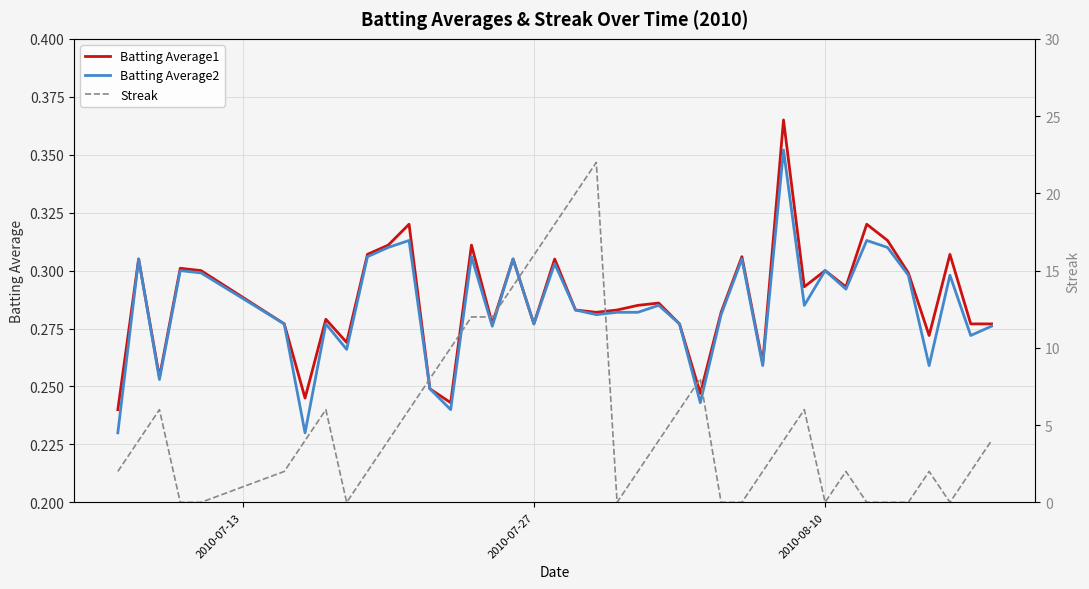

Reading right to left, extract all data points from this chart.

Batting Average1: 0.3	0.3	0.3	0.3	0.3	0.3	0.3	0.3	0.3	0.3	0.4	0.3	0.3	0.3	0.2	0.3	0.3	0.3	0.3	0.3	0.3	0.3	0.3	0.3	0.3	0.3	0.2	0.2	0.3	0.3	0.3	0.3	0.3	0.2	0.3	0.3	0.3	0.3	0.3	0.2
Batting Average2: 0.3	0.3	0.3	0.3	0.3	0.3	0.3	0.3	0.3	0.3	0.4	0.3	0.3	0.3	0.2	0.3	0.3	0.3	0.3	0.3	0.3	0.3	0.3	0.3	0.3	0.3	0.2	0.2	0.3	0.3	0.3	0.3	0.3	0.2	0.3	0.3	0.3	0.3	0.3	0.2
Streak: 4.0	2.0	0.0	2.0	0.0	0.0	0.0	2.0	0.0	6.0	4.0	2.0	0.0	0.0	8.0	6.0	4.0	2.0	0.0	22.0	20.0	18.0	16.0	14.0	12.0	12.0	10.0	8.0	6.0	4.0	2.0	0.0	6.0	4.0	2.0	0.0	0.0	6.0	4.0	2.0